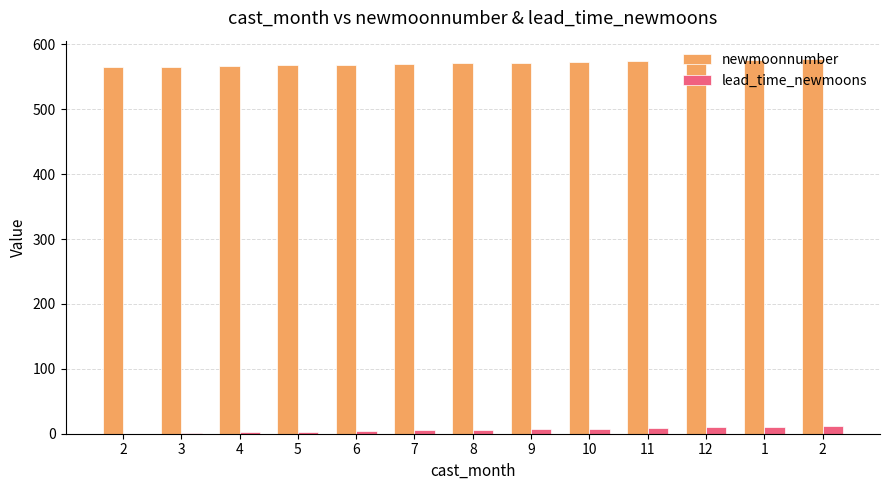

Which label corresponds to the largest value in the chart?

2